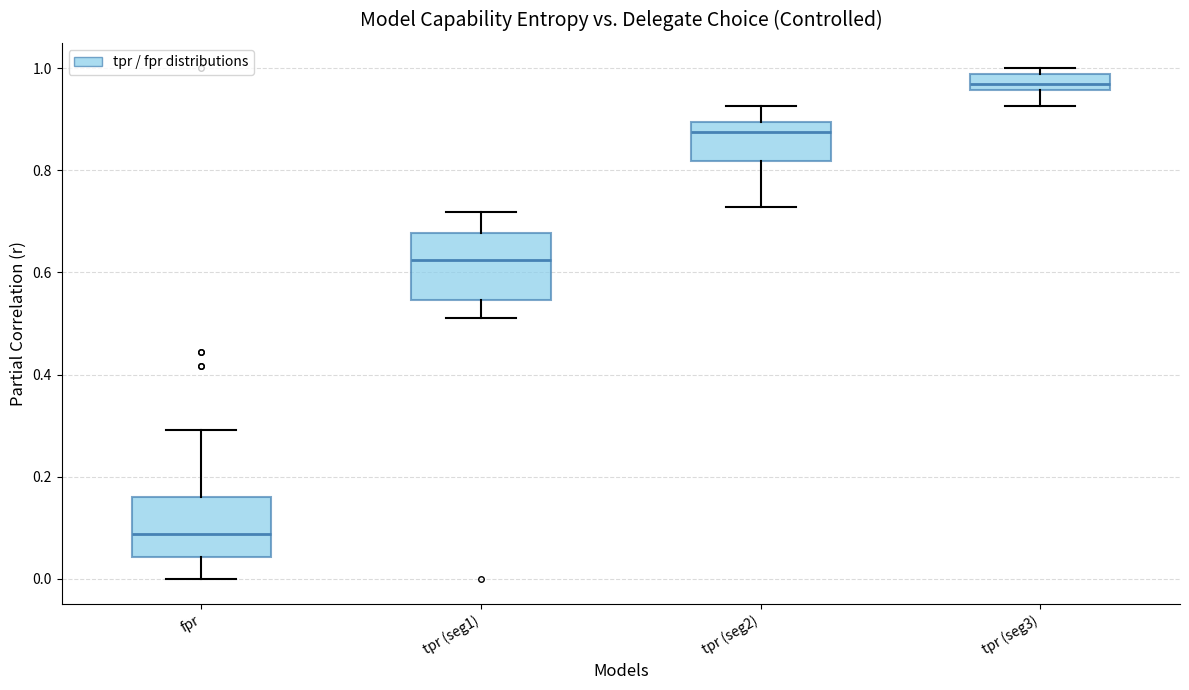

Reading left to right, transcribe this box plot: for each box, give where its median line is, the range the box spans, and where its two whiskers end, as read against the y-axis. The values are not printed on the chart, so give them approximately, as read against the axis.

fpr: median 0.08, box 0.04 to 0.16, whiskers 0.00 to 0.30
tpr (seg1): median 0.62, box 0.54 to 0.68, whiskers 0.52 to 0.72
tpr (seg2): median 0.88, box 0.82 to 0.90, whiskers 0.72 to 0.92
tpr (seg3): median 0.96 (just above the box's lower edge), box 0.96 to 0.98, whiskers 0.92 to 1.00